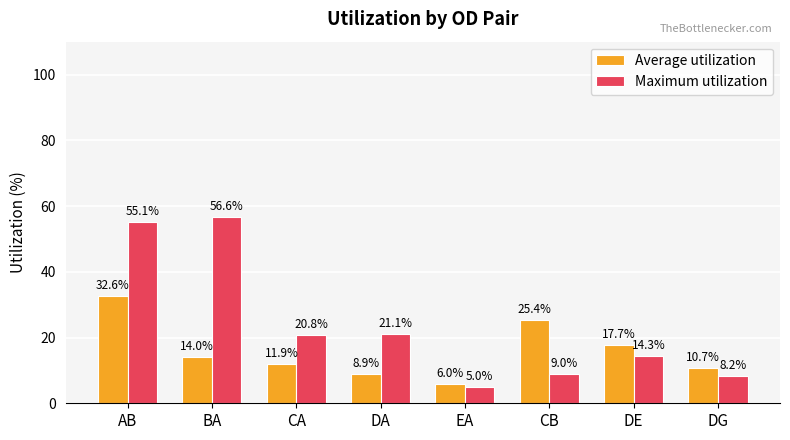

Which series has the largest range (max minus min)?

Maximum utilization